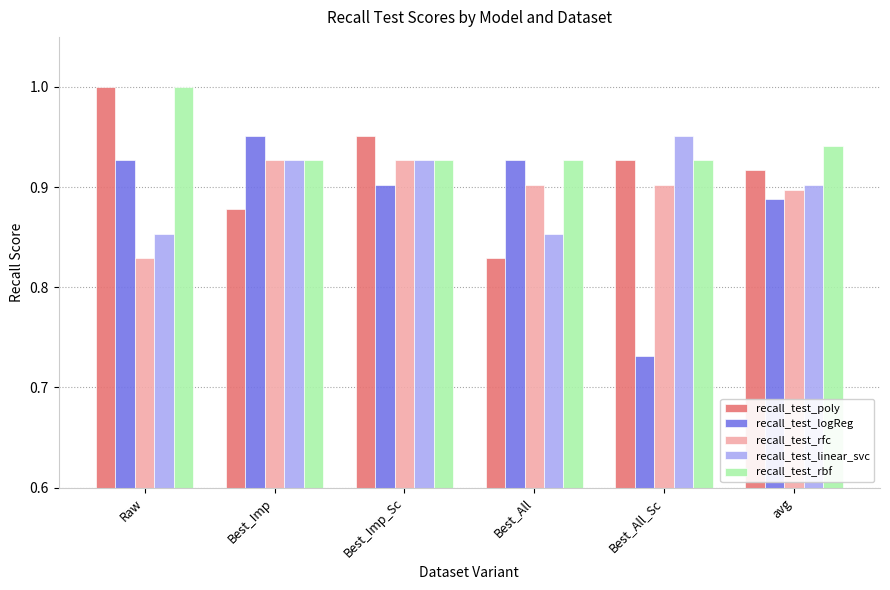

The value of recall_test_linear_svc at Best_Imp_Sc is 1.6. True or false?

False